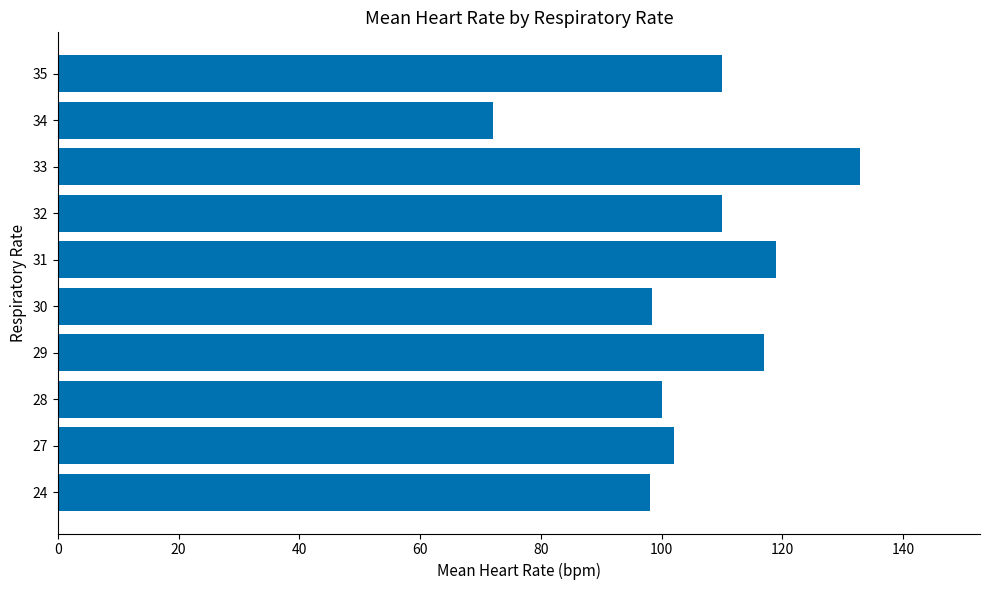

What is the change in value from 24 to 29?

+19.0